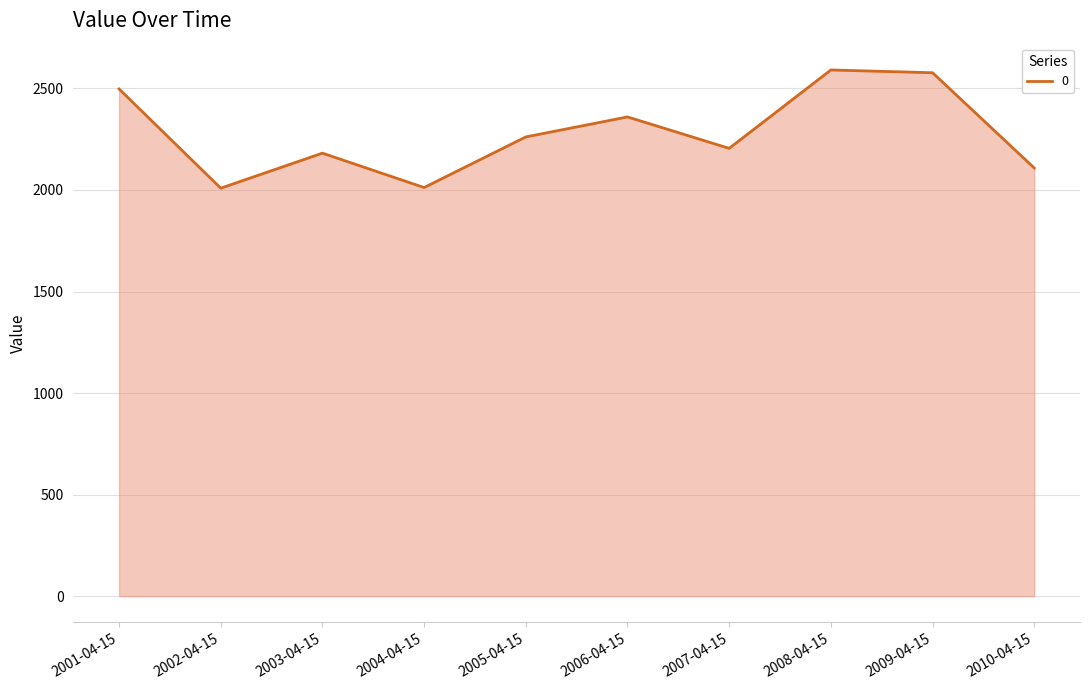

How many interior local valleys (lower than both neighbors) does the data have?

3